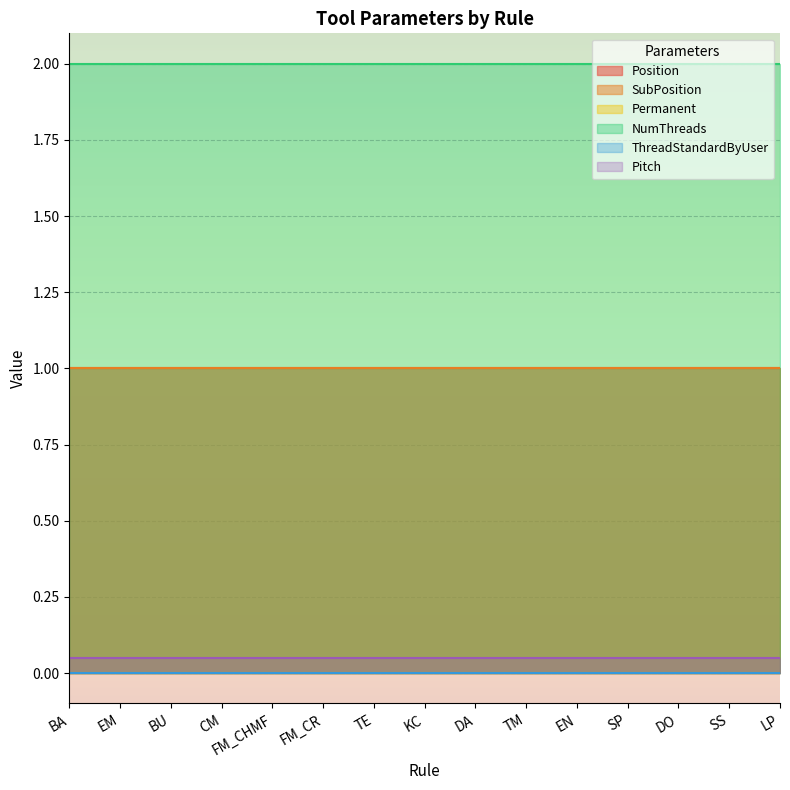

Reading left to right, what are all the values shown in this chart?

Position: BA=1.0	EM=1.0	BU=1.0	CM=1.0	FM_CHMF=1.0	FM_CR=1.0	TE=1.0	KC=1.0	DA=1.0	TM=1.0	EN=1.0	SP=1.0	DO=1.0	SS=1.0	LP=1.0
SubPosition: BA=1.0	EM=1.0	BU=1.0	CM=1.0	FM_CHMF=1.0	FM_CR=1.0	TE=1.0	KC=1.0	DA=1.0	TM=1.0	EN=1.0	SP=1.0	DO=1.0	SS=1.0	LP=1.0
Permanent: BA=0.0	EM=0.0	BU=0.0	CM=0.0	FM_CHMF=0.0	FM_CR=0.0	TE=0.0	KC=0.0	DA=0.0	TM=0.0	EN=0.0	SP=0.0	DO=0.0	SS=0.0	LP=0.0
NumThreads: BA=2.0	EM=2.0	BU=2.0	CM=2.0	FM_CHMF=2.0	FM_CR=2.0	TE=2.0	KC=2.0	DA=2.0	TM=2.0	EN=2.0	SP=2.0	DO=2.0	SS=2.0	LP=2.0
ThreadStandardByUser: BA=0.0	EM=0.0	BU=0.0	CM=0.0	FM_CHMF=0.0	FM_CR=0.0	TE=0.0	KC=0.0	DA=0.0	TM=0.0	EN=0.0	SP=0.0	DO=0.0	SS=0.0	LP=0.0
Pitch: BA=0.1	EM=0.1	BU=0.1	CM=0.1	FM_CHMF=0.1	FM_CR=0.1	TE=0.1	KC=0.1	DA=0.1	TM=0.1	EN=0.1	SP=0.1	DO=0.1	SS=0.1	LP=0.1